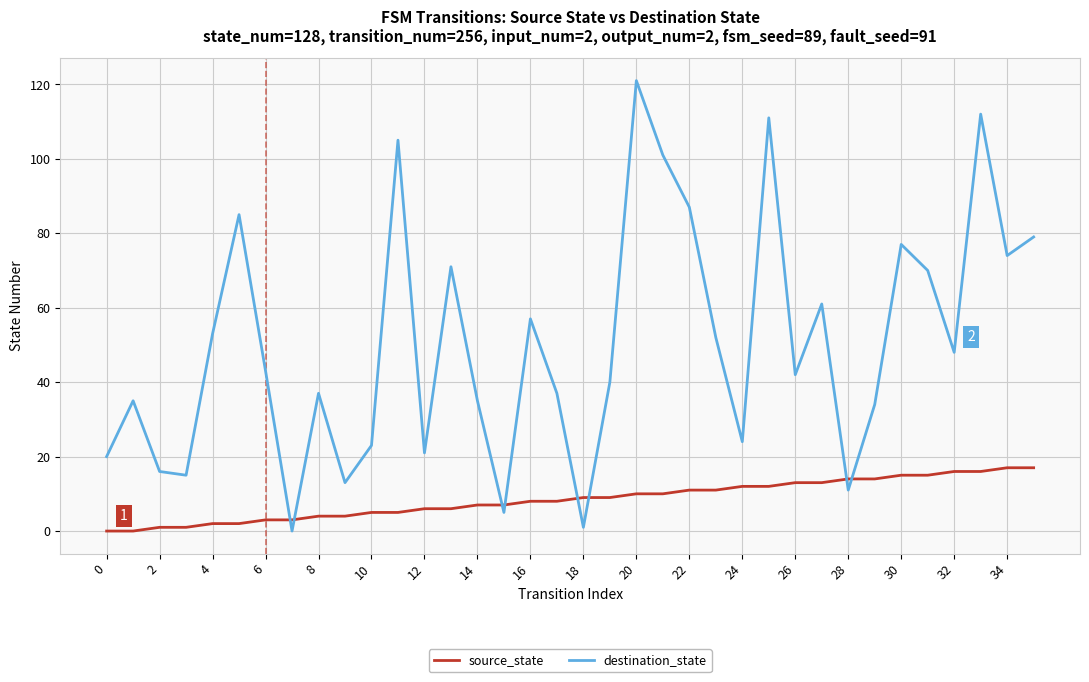

List the series in order of their peak value, lowest first.

source_state, destination_state